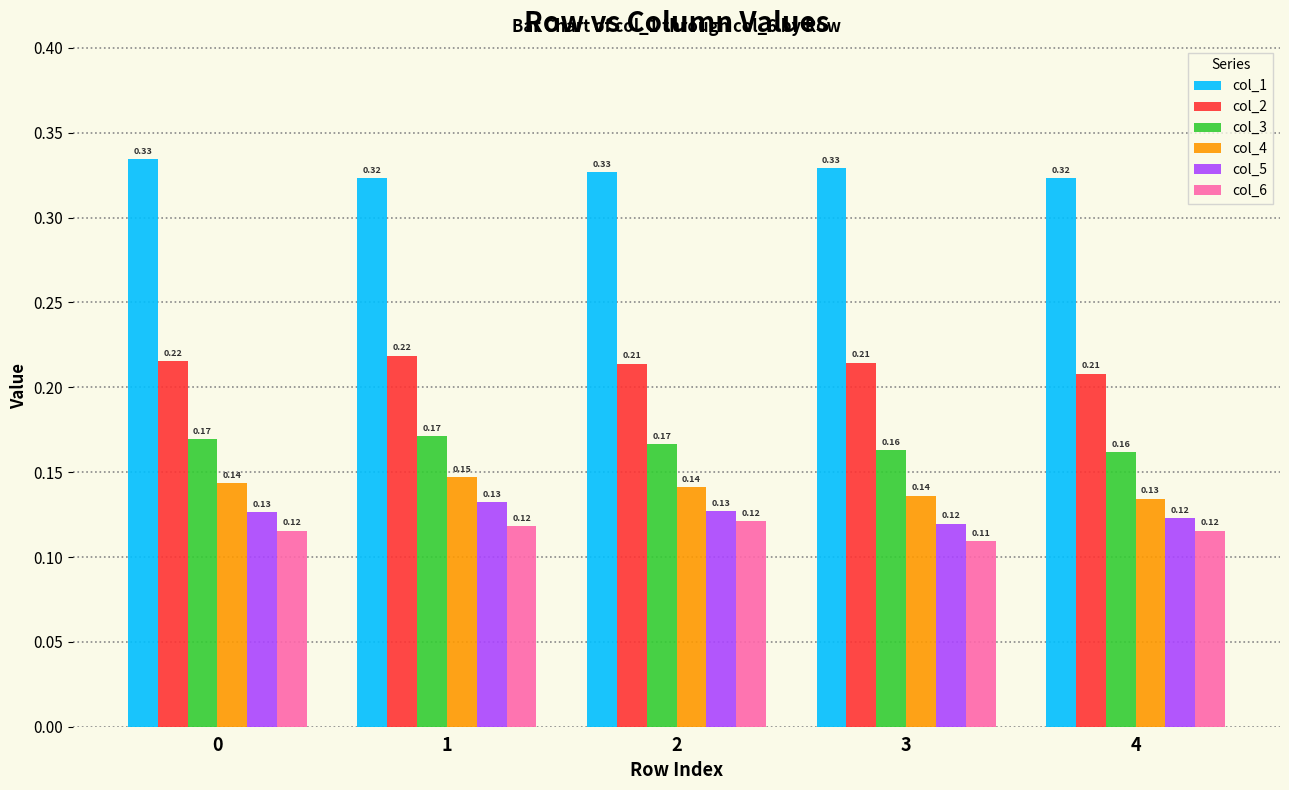

Is the value of col_4 at 1 greater than the value of col_1 at 1?

No